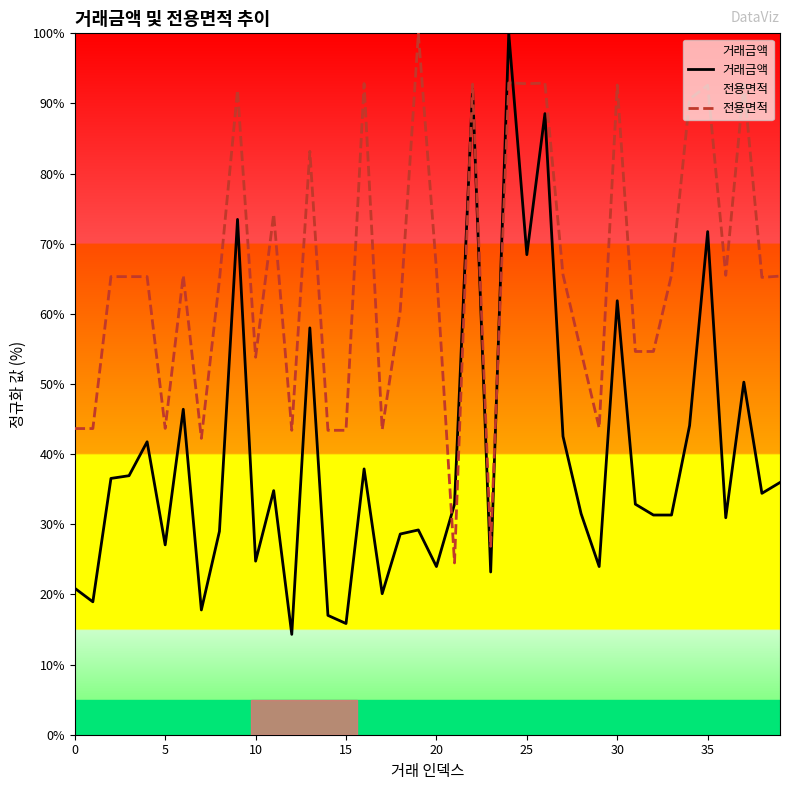

What is the difference between the 거래금액 values at 22 and 36?

61.1